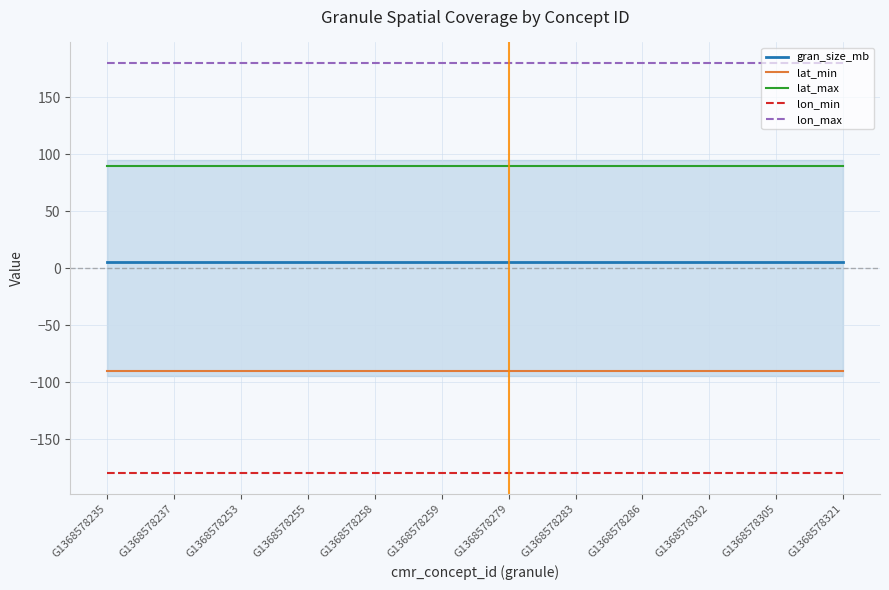

The value of lon_max at G1368578258 is 275.3. True or false?

False